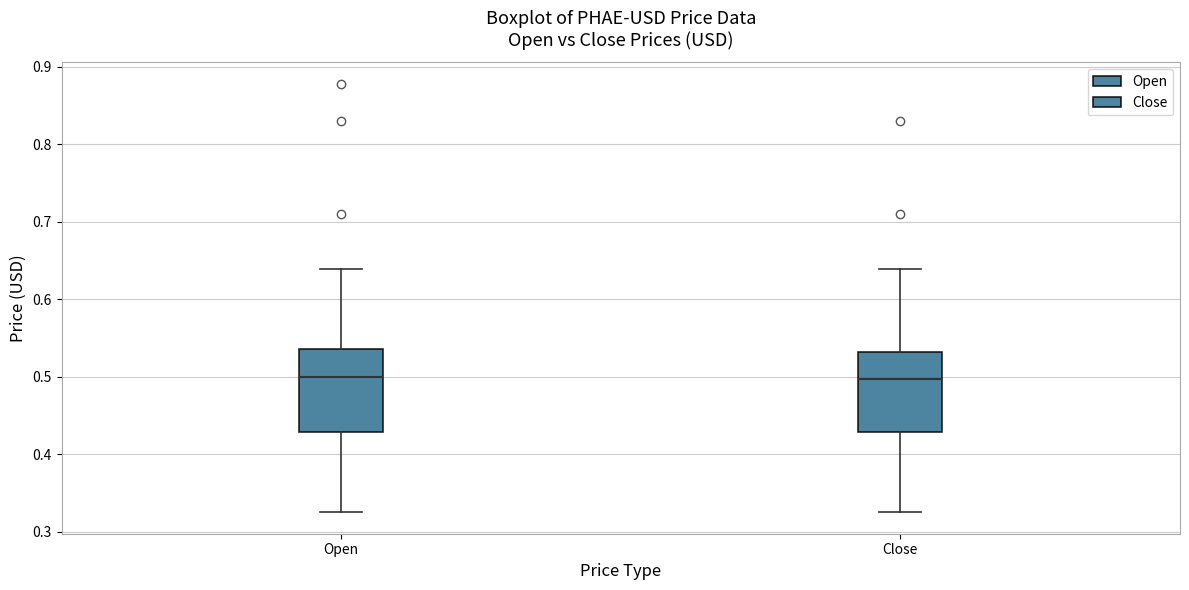

Reading left to right, transcribe this box plot: for each box, give where its median line is, the range the box spans, and where its two whiskers end, as read against the y-axis. The values are not printed on the chart, so give them approximately, as read against the axis.

Open: median 0.50, box 0.43 to 0.54, whiskers 0.33 to 0.64
Close: median 0.50, box 0.43 to 0.53, whiskers 0.33 to 0.64